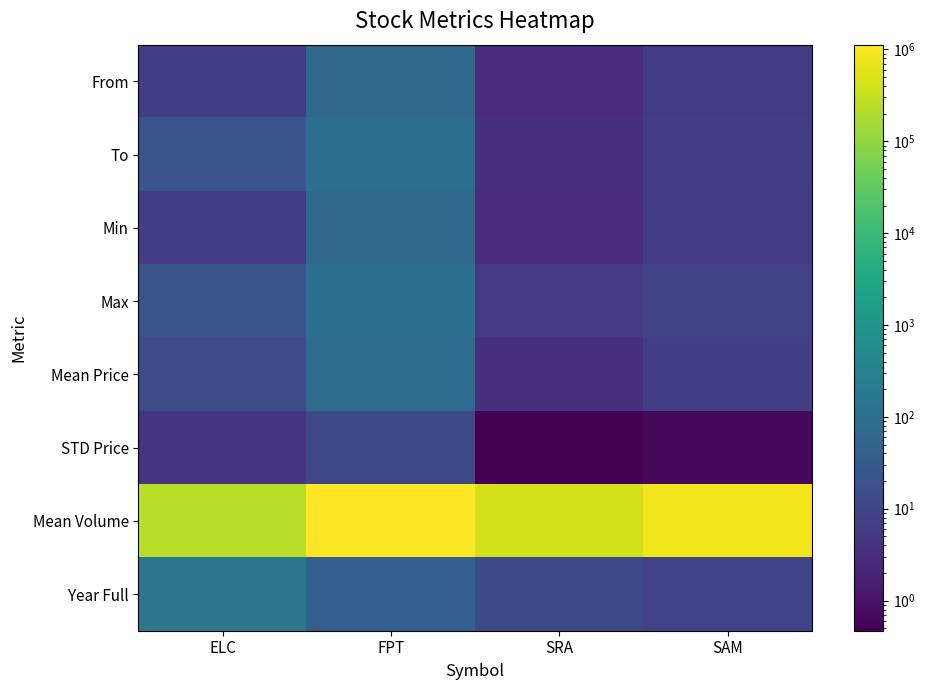

Reading left to right, extract all data points from this chart.

From: ELC=7.2	FPT=68.7	SRA=3.1	SAM=5.8
To: ELC=19.6	FPT=94.7	SRA=3.5	SAM=6.4
Min: ELC=7.2	FPT=65.8	SRA=3.1	SAM=5.8
Max: ELC=21.2	FPT=99.0	SRA=5.3	SAM=8.5
Mean Price: ELC=13.2	FPT=80.6	SRA=3.8	SAM=6.6
STD Price: ELC=4.2	FPT=11.7	SRA=0.5	SAM=0.6
Mean Volume: ELC=249415.9	FPT=1127129.4	SRA=438459.1	SAM=801623.6
Year Full: ELC=171.7	FPT=38.0	SRA=12.9	SAM=8.9